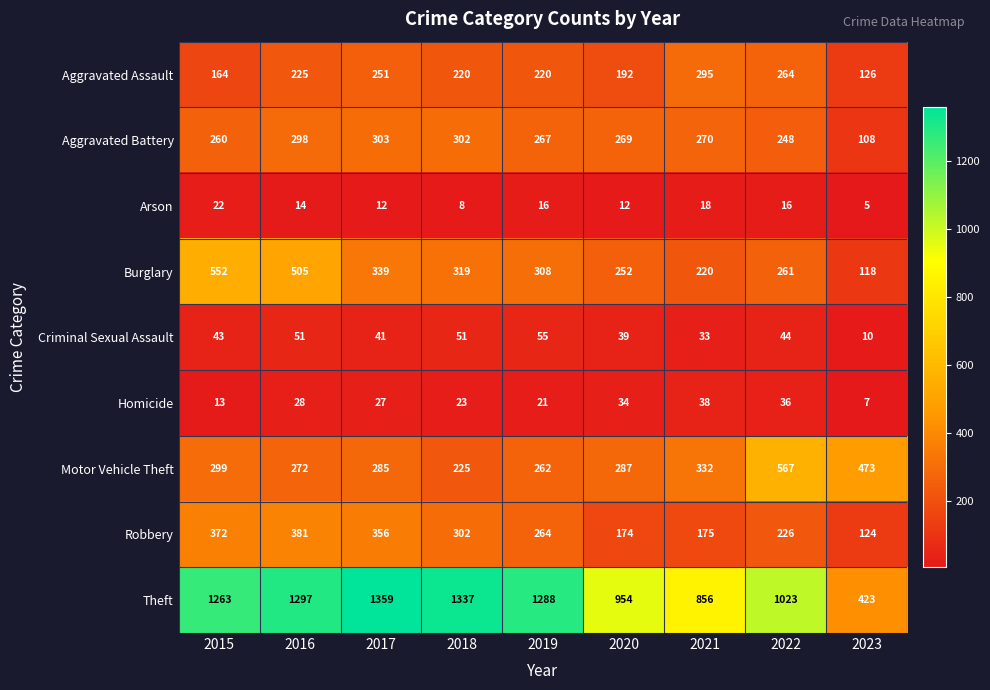

True or false: Motor Vehicle Theft has a value of 332 at 2021.

True